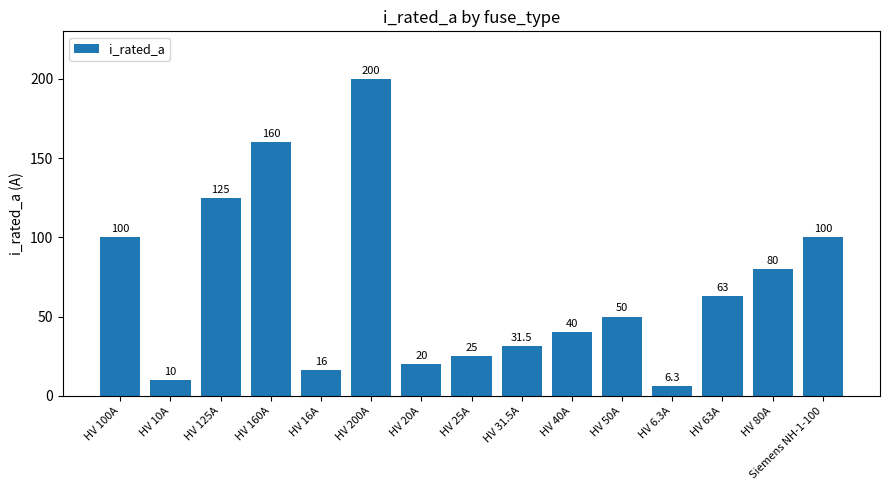

The value at HV 6.3A is 6.3. True or false?

True